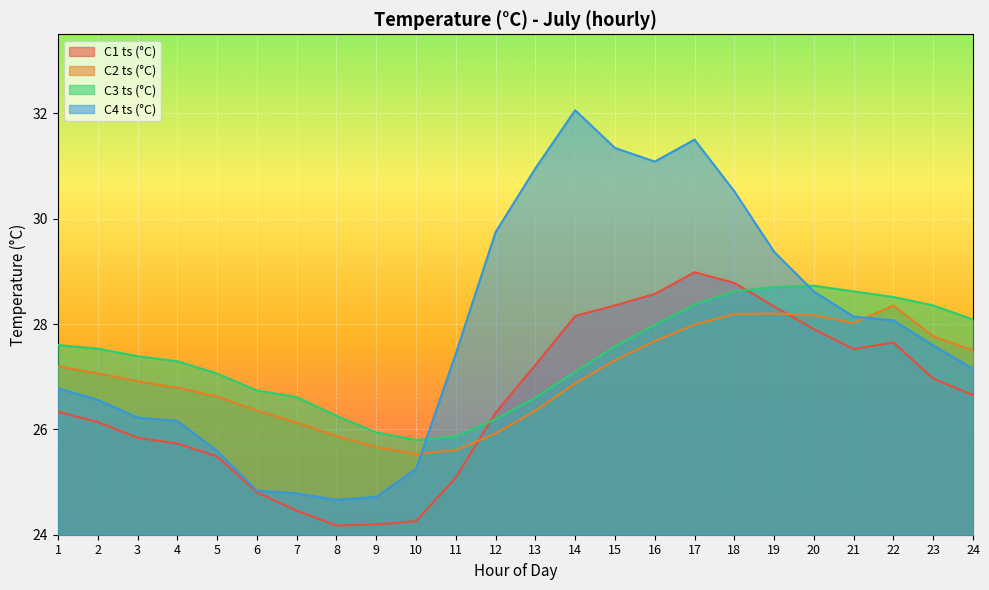

Count the number of categories in the chart.

24